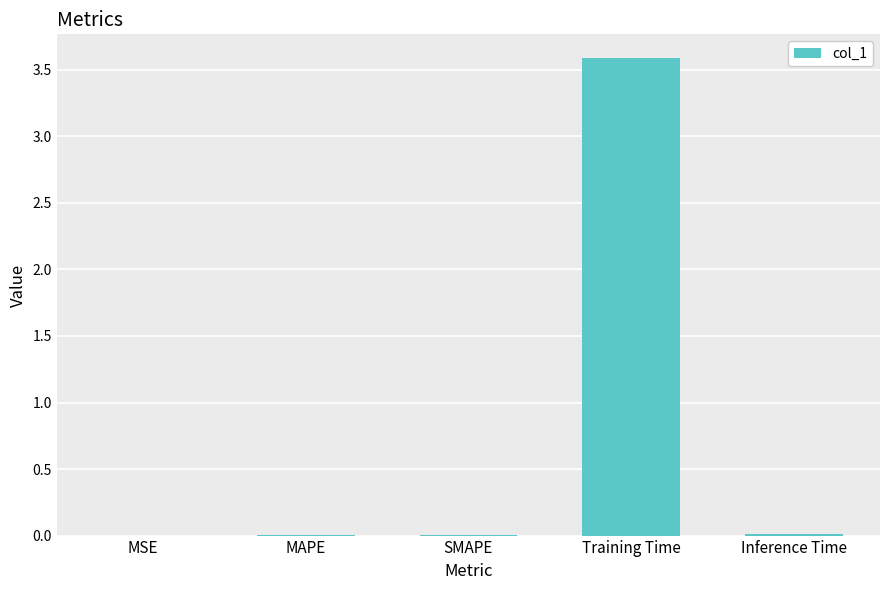

What is the greatest value displayed?

3.6